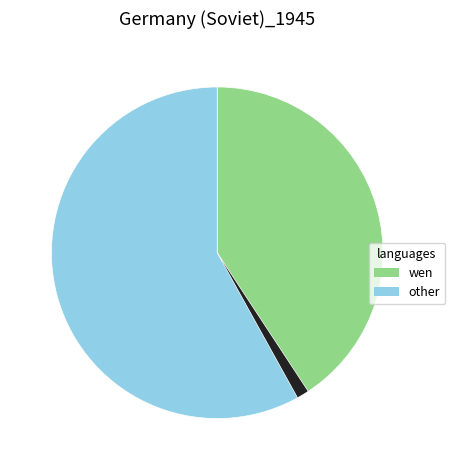

Is there any slice that represents more than half of the pie?

Yes